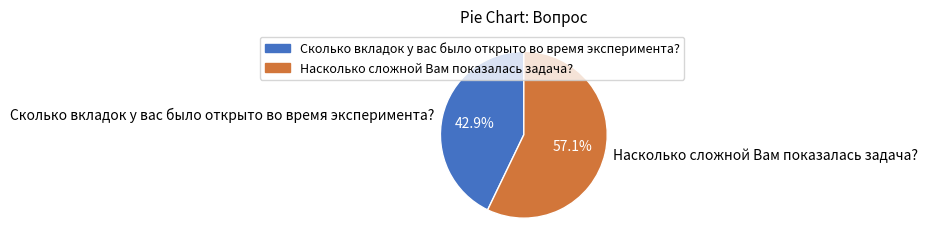

To the nearest percent, what is the difference between the Сколько вкладок у вас было открыто во время эксперимента? and Насколько сложной Вам показалась задача? slice percentages?

14%